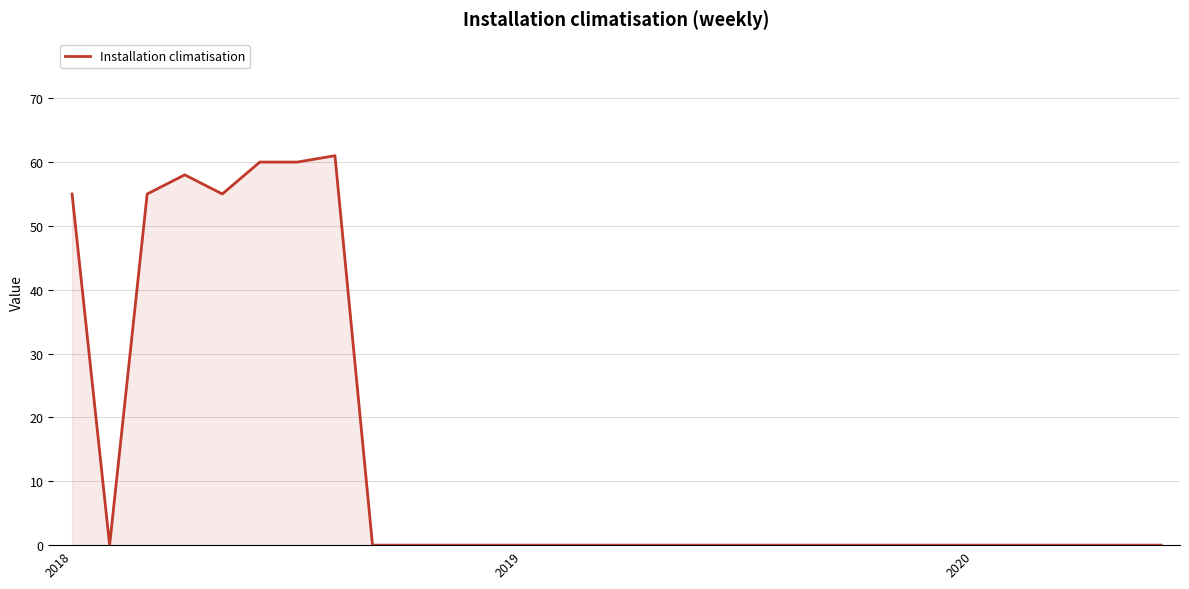

What is the greatest value displayed?

61